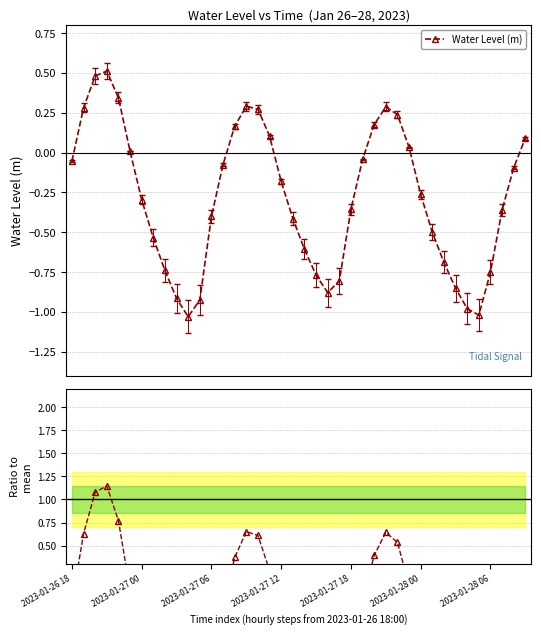

What is the spread (max minus min) of values at 21?

1.0